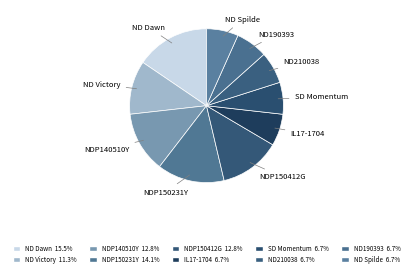

How many segments does this pie chart have?

10